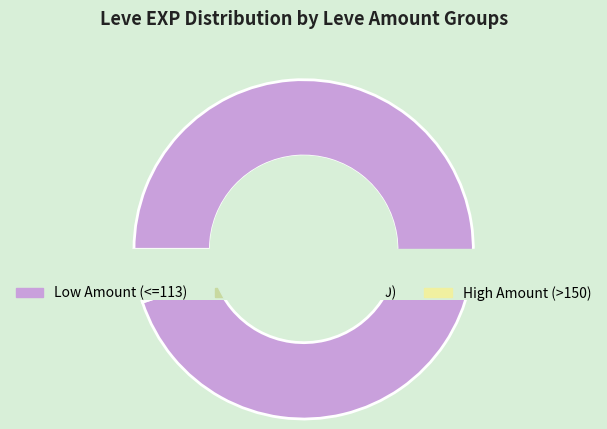

True or false: 7 accounts for 0% of the total.

True